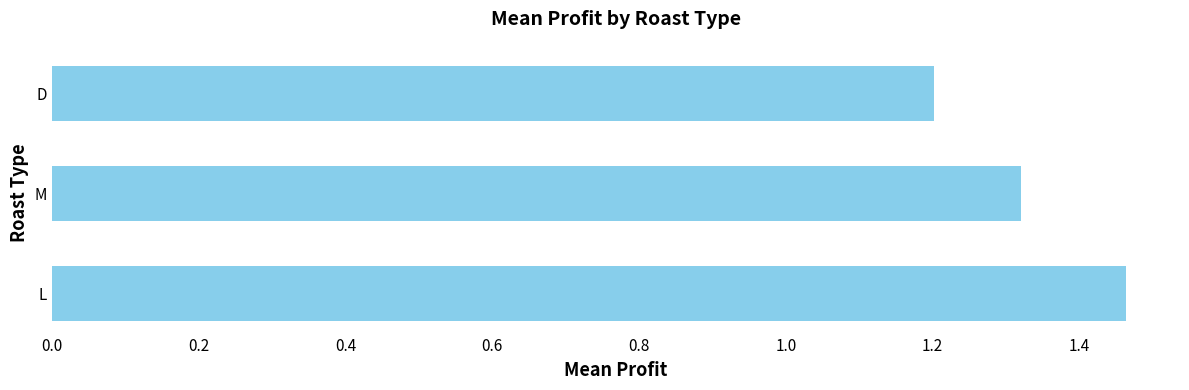

What is the ratio of the value at L to the value at M?

1.1